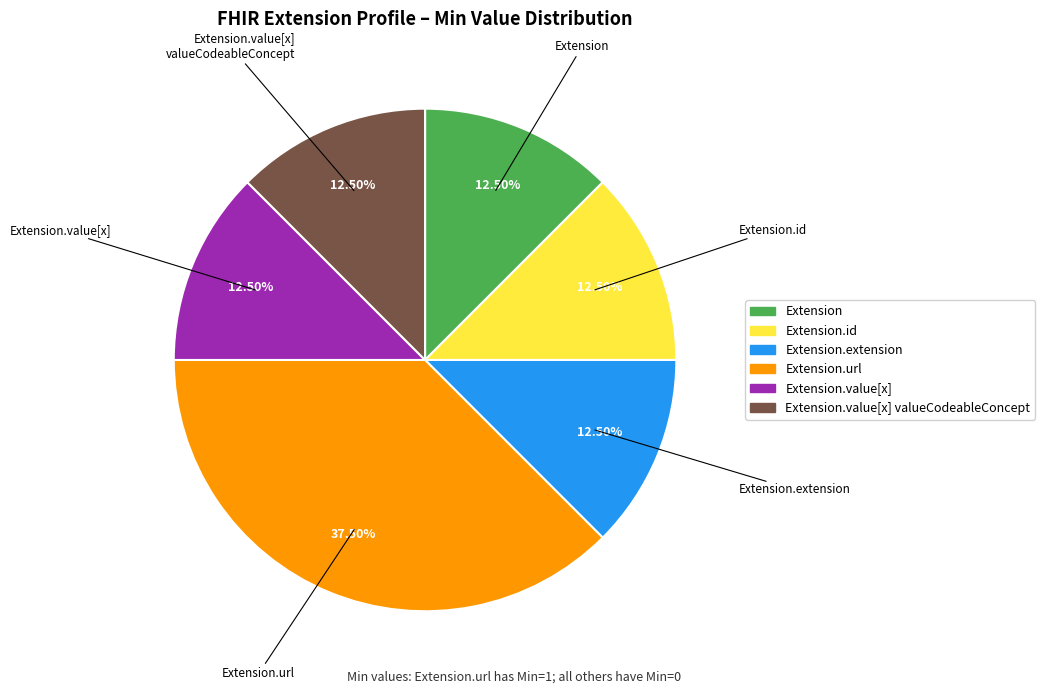

To the nearest percent, what is the difference between the largest and smallest slice percentages?

25%